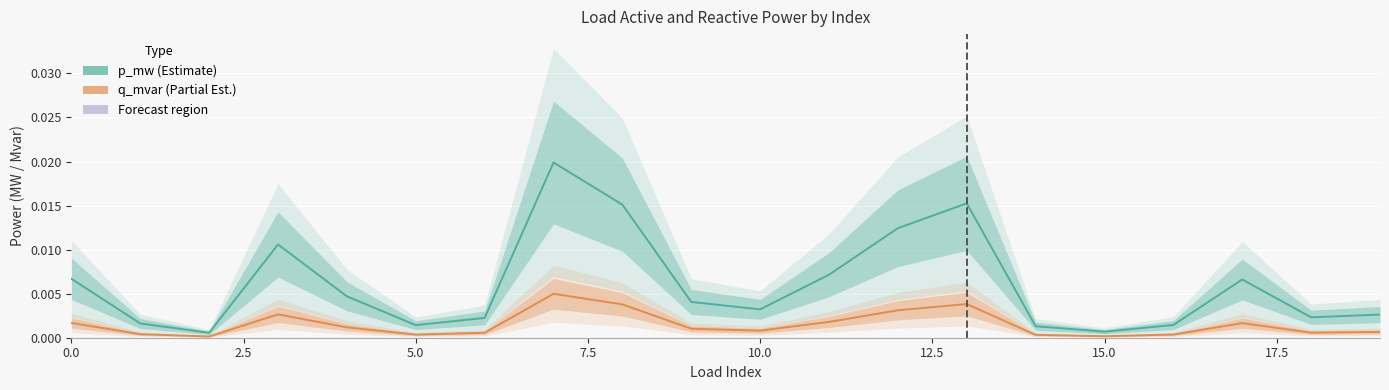

How many lines are shown in the chart?

2